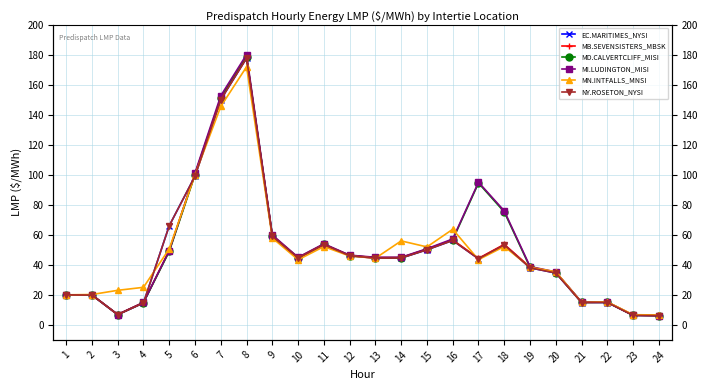

Reading left to right, list all the values displayed in this chart.

EC.MARITIMES_NYSI: 1=20.0	2=19.8	3=6.8	4=14.6	5=66.0	6=99.0	7=150.0	8=177.7	9=59.0	10=44.5	11=53.5	12=46.0	13=44.5	14=44.5	15=50.0	16=56.2	17=44.0	18=53.3	19=38.0	20=34.5	21=14.9	22=14.9	23=6.3	24=6.1
MB.SEVENSISTERS_MBSK: 1=20.0	2=20.0	3=6.9	4=14.9	5=49.5	6=100.6	7=150.6	8=177.8	9=59.3	10=44.5	11=53.5	12=46.2	13=44.7	14=44.8	15=50.4	16=56.6	17=44.3	18=53.6	19=38.5	20=35.0	21=15.1	22=15.1	23=6.5	24=6.3
MD.CALVERTCLIFF_MISI: 1=20.0	2=19.9	3=6.8	4=14.7	5=48.9	6=100.0	7=151.2	8=178.6	9=59.4	10=44.7	11=53.7	12=46.2	13=44.7	14=44.7	15=50.3	16=56.6	17=94.5	18=75.2	19=38.3	20=34.8	21=15.0	22=15.0	23=6.4	24=6.2
MI.LUDINGTON_MISI: 1=20.0	2=19.9	3=6.9	4=14.9	5=49.4	6=101.2	7=152.6	8=180.0	9=59.9	10=45.0	11=54.0	12=46.4	13=45.0	14=45.0	15=50.7	16=57.2	17=95.0	18=75.9	19=38.9	20=35.2	21=15.2	22=15.2	23=6.4	24=6.2
MN.INTFALLS_MNSI: 1=20.0	2=20.2	3=23.0	4=25.0	5=50.6	6=100.0	7=145.5	8=171.8	9=57.9	10=43.4	11=52.1	12=45.9	13=44.4	14=55.9	15=51.9	16=63.7	17=43.4	18=52.2	19=38.3	20=35.4	21=14.9	22=15.2	23=6.8	24=6.6
NY.ROSETON_NYSI: 1=20.0	2=19.8	3=6.8	4=14.6	5=66.0	6=99.0	7=150.0	8=177.7	9=59.0	10=44.5	11=53.5	12=46.0	13=44.5	14=44.5	15=50.0	16=56.2	17=44.0	18=53.3	19=38.0	20=34.5	21=14.9	22=14.9	23=6.3	24=6.1